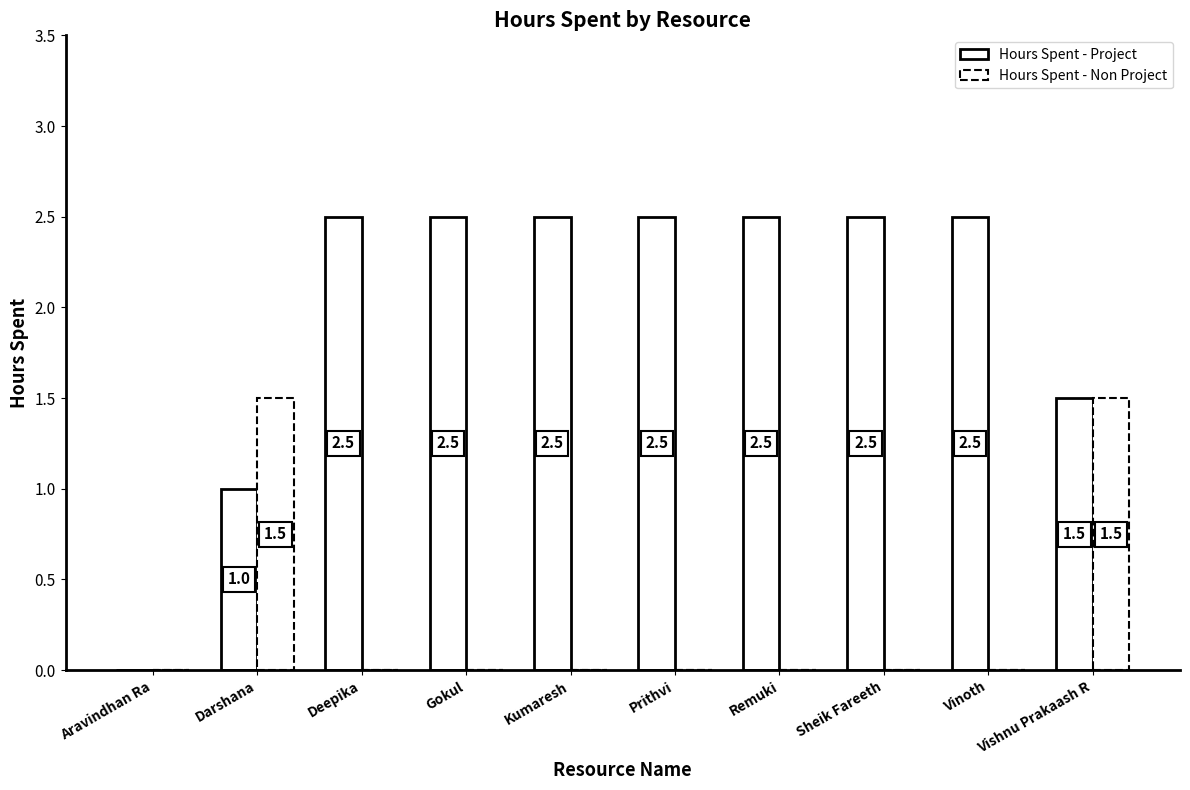

True or false: Hours Spent - Non Project has a value of 0.4 at Darshana.

False